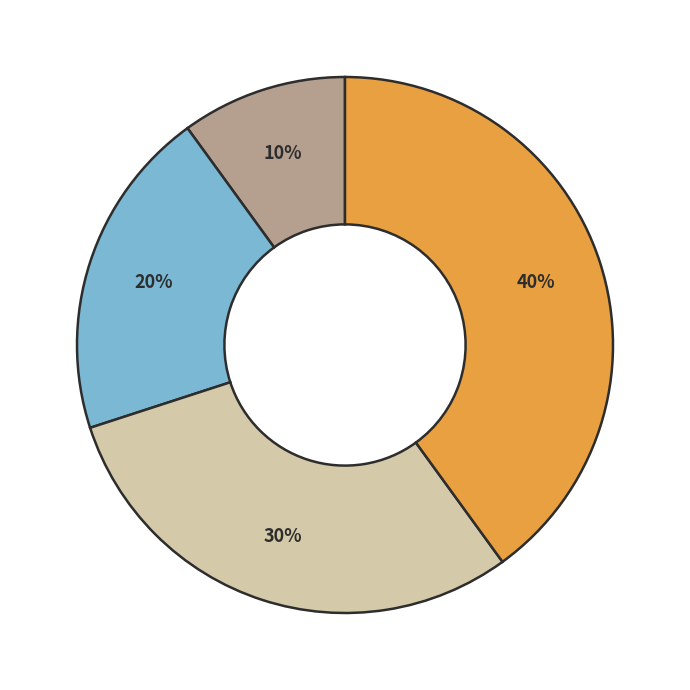

To the nearest percent, what is the difference between the largest and smallest slice percentages?

30%